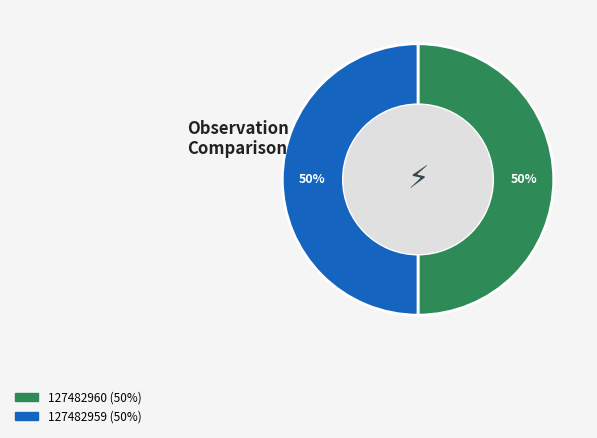

True or false: 127482960 accounts for 50% of the total.

True